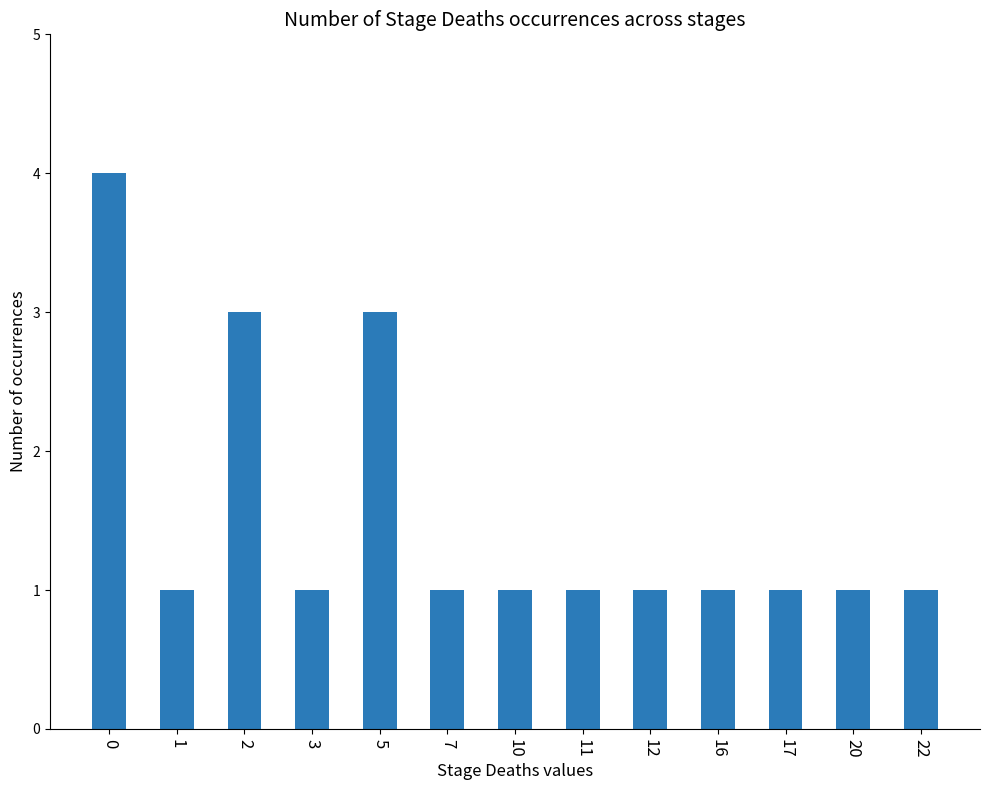

Approximately how many times larger is the value at 17 compared to 12?

1.0